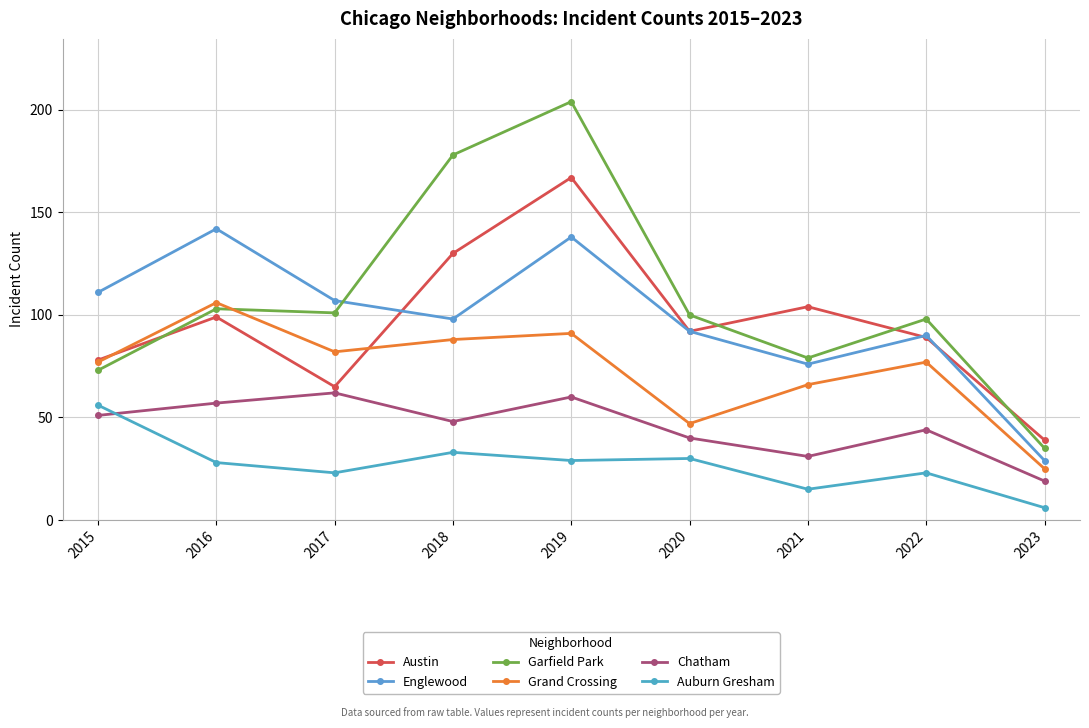

How many series are shown in this chart?

6